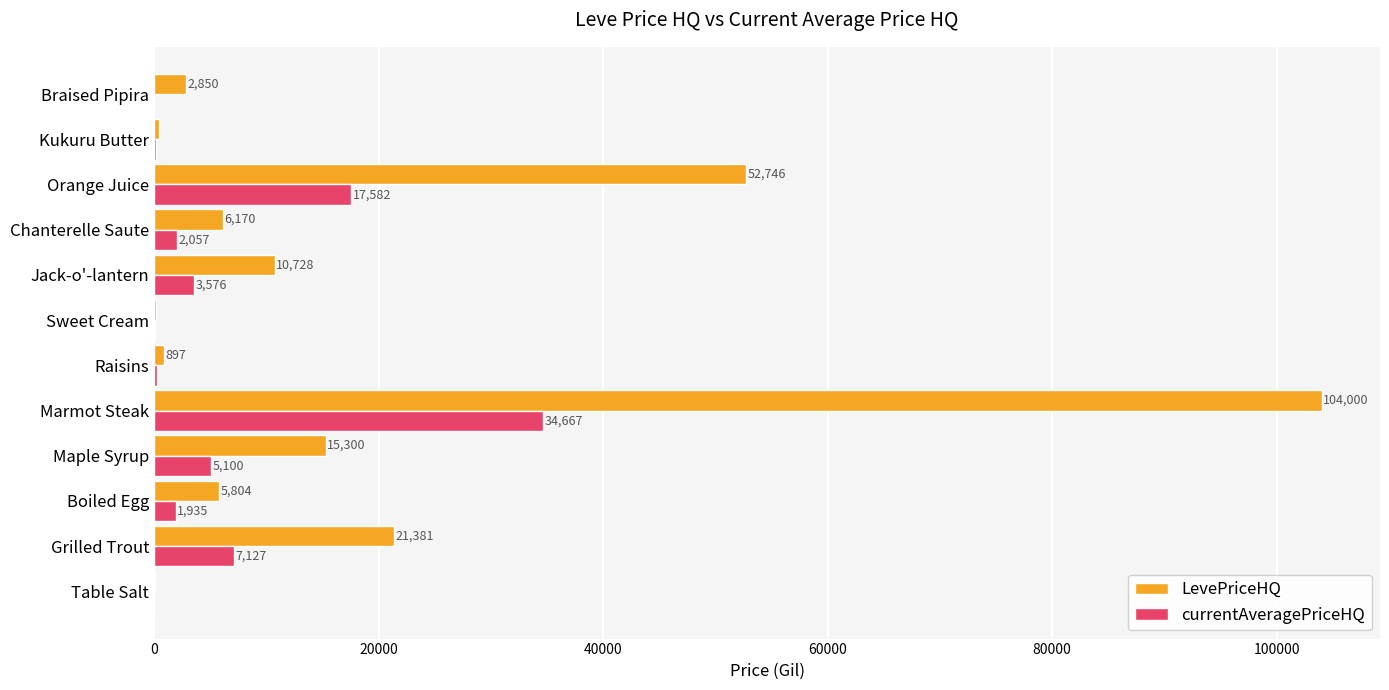

At which label is LevePriceHQ closest to 52031?

Orange Juice